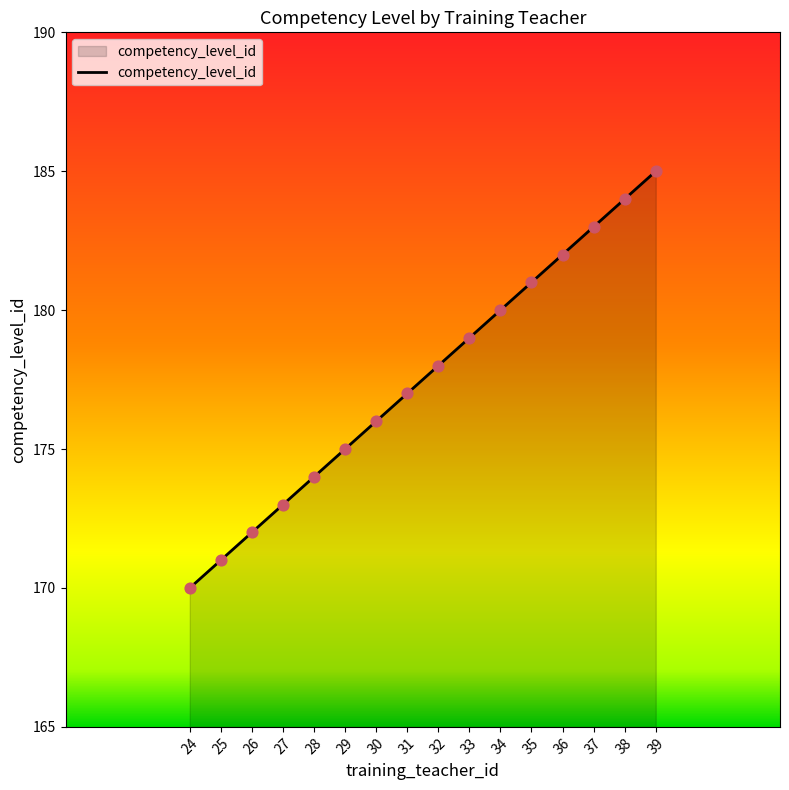

What is the ratio of the value at 34 to the value at 38?

1.0